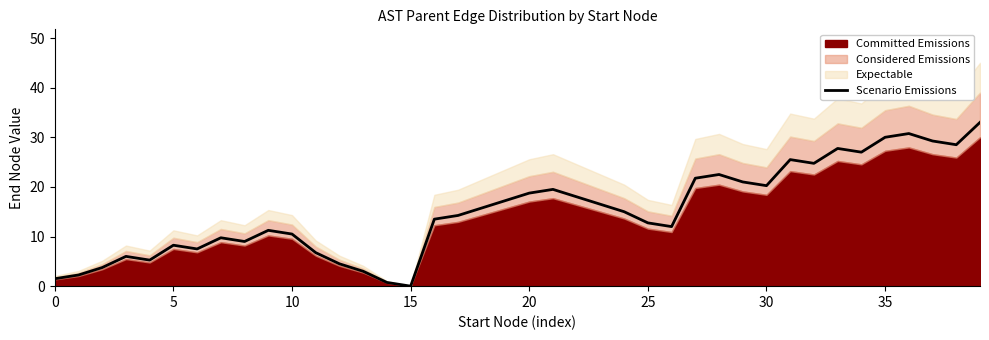

At which category does the chart reach its minimum across all series?

15